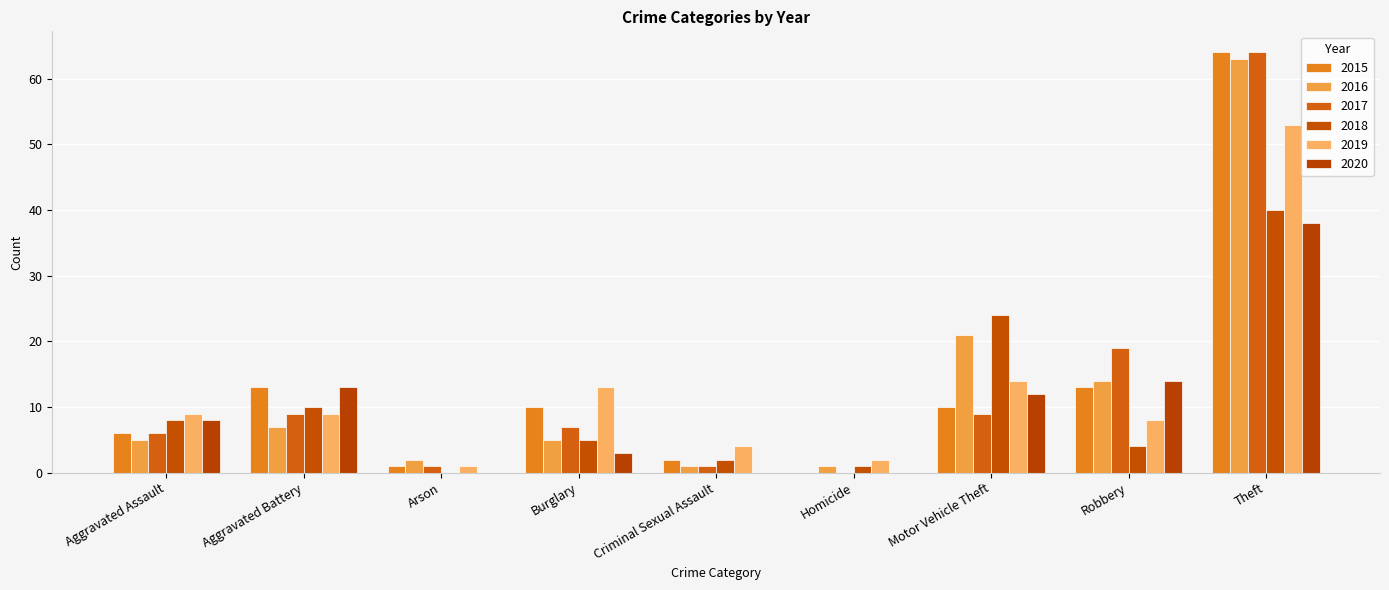

Is the value of 2018 at Homicide greater than the value of 2020 at Robbery?

No